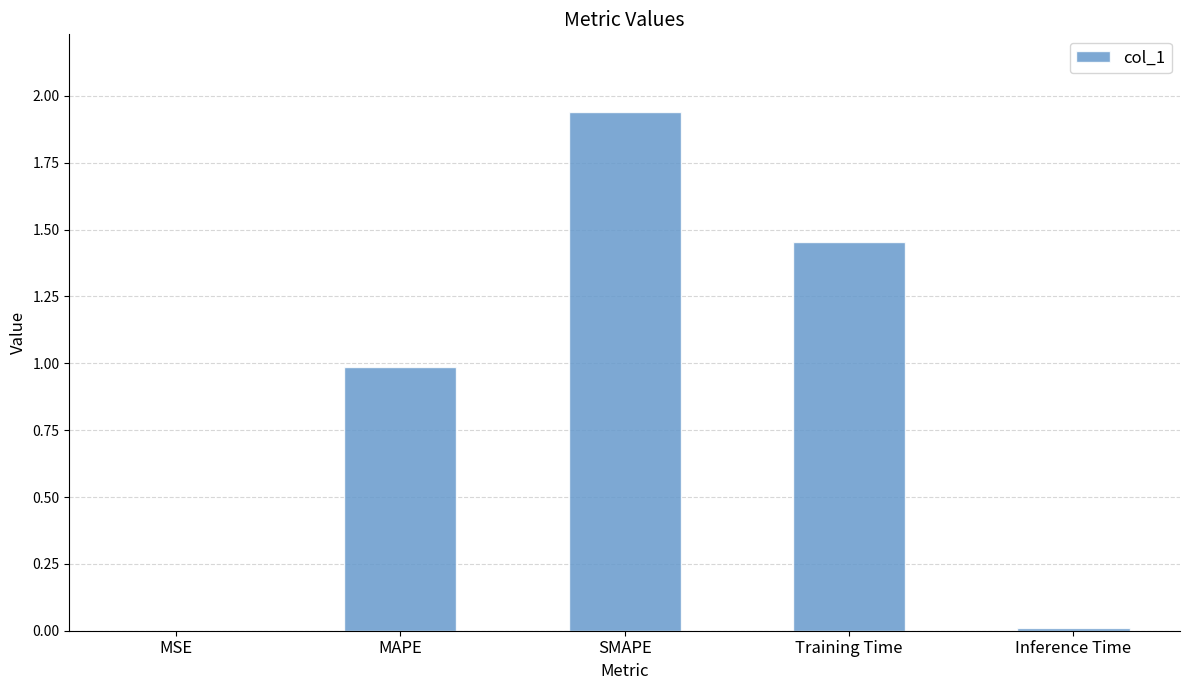

What is the sum of all values?

4.4